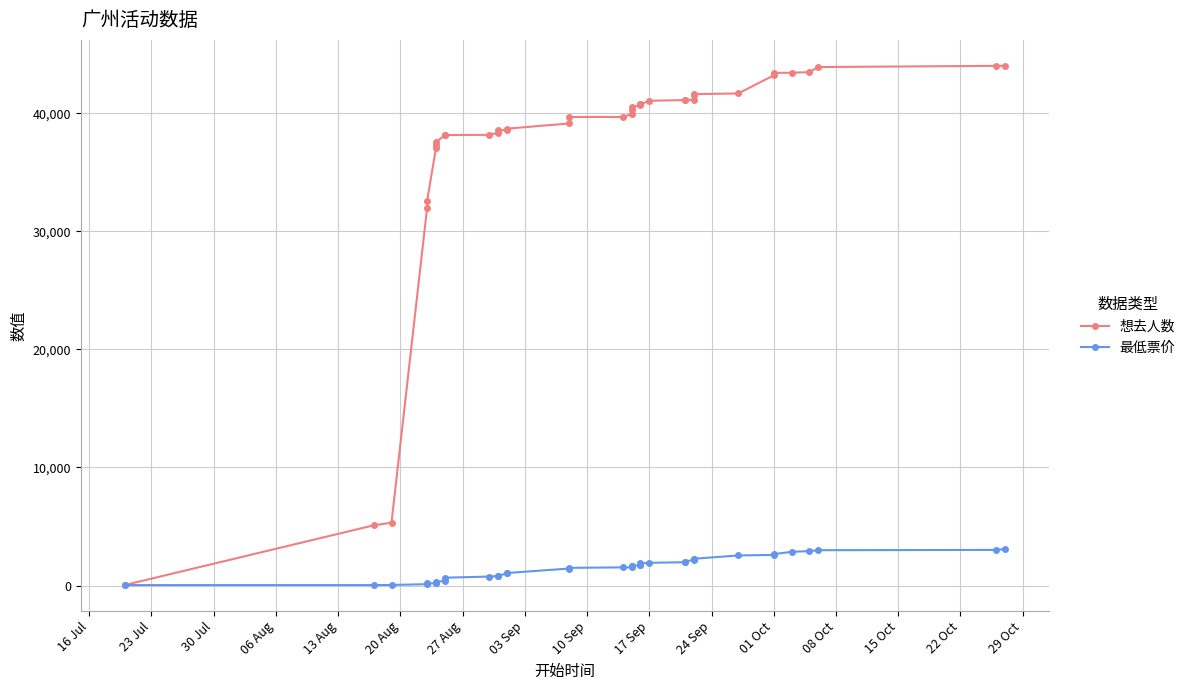

Count the number of categories in the chart.

38